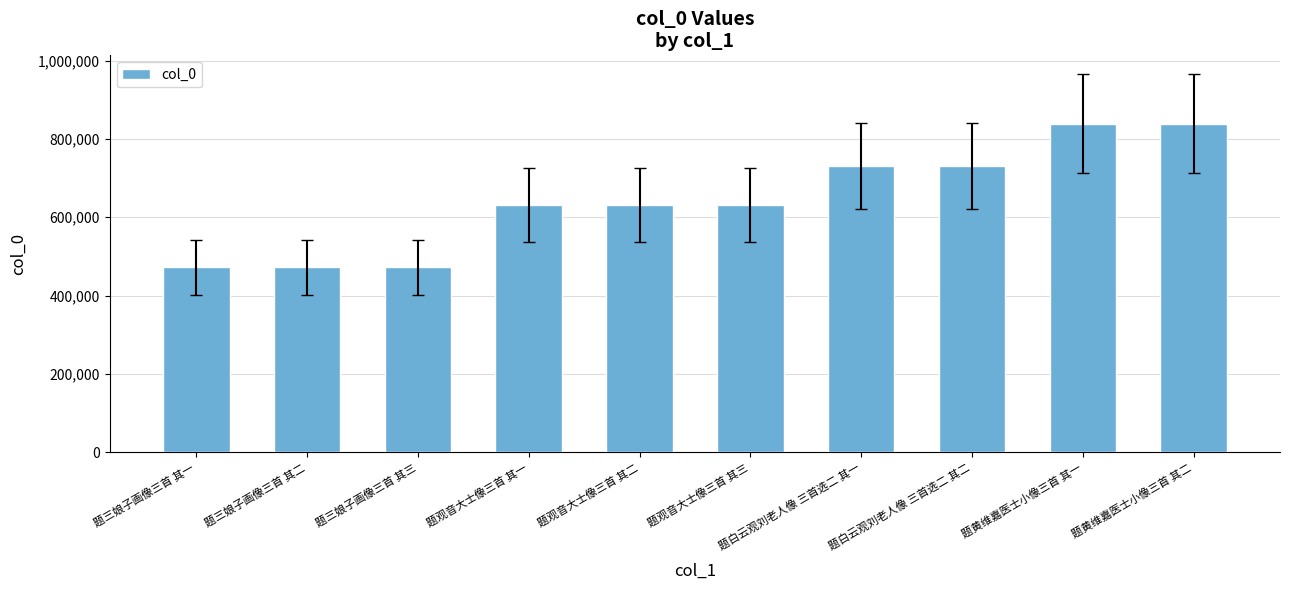

The value at 题观音大士像三首 其一 is 959650. True or false?

False